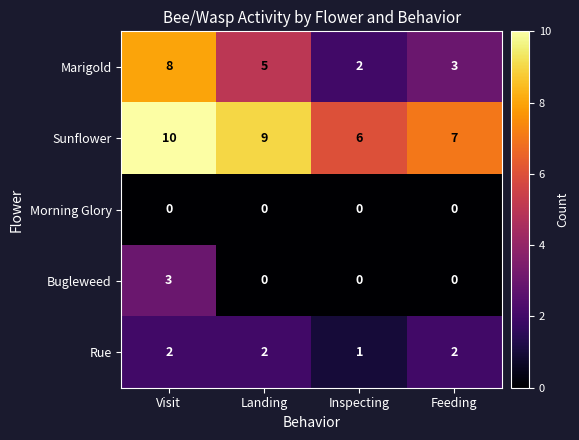

What is the total value across all series at Visit?

23